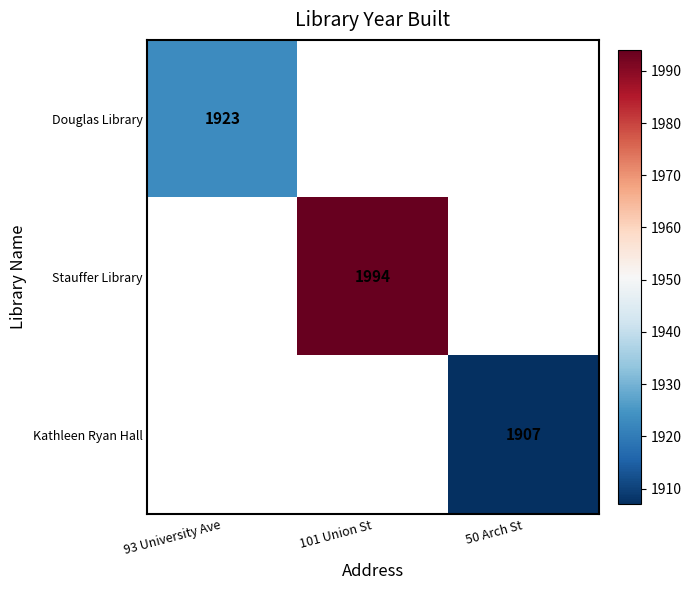

Which category has the highest value across all series?

101 Union St